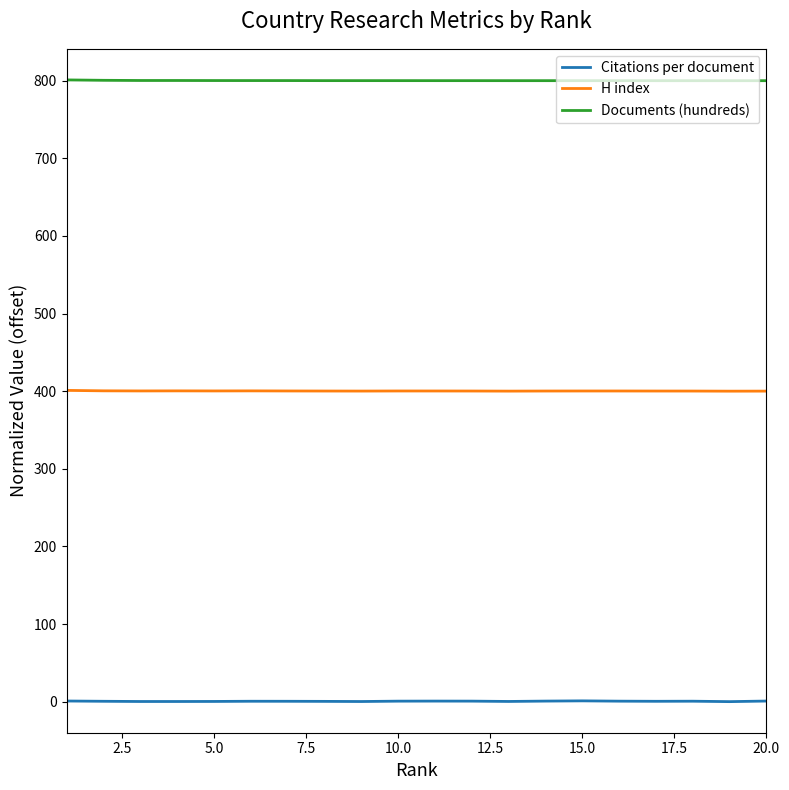

True or false: Documents (hundreds) and Citations per document cross at least once.

False